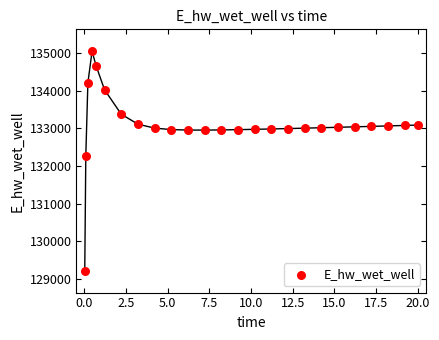

What Y value in the scatter plot is closest to 132132?

132259.5